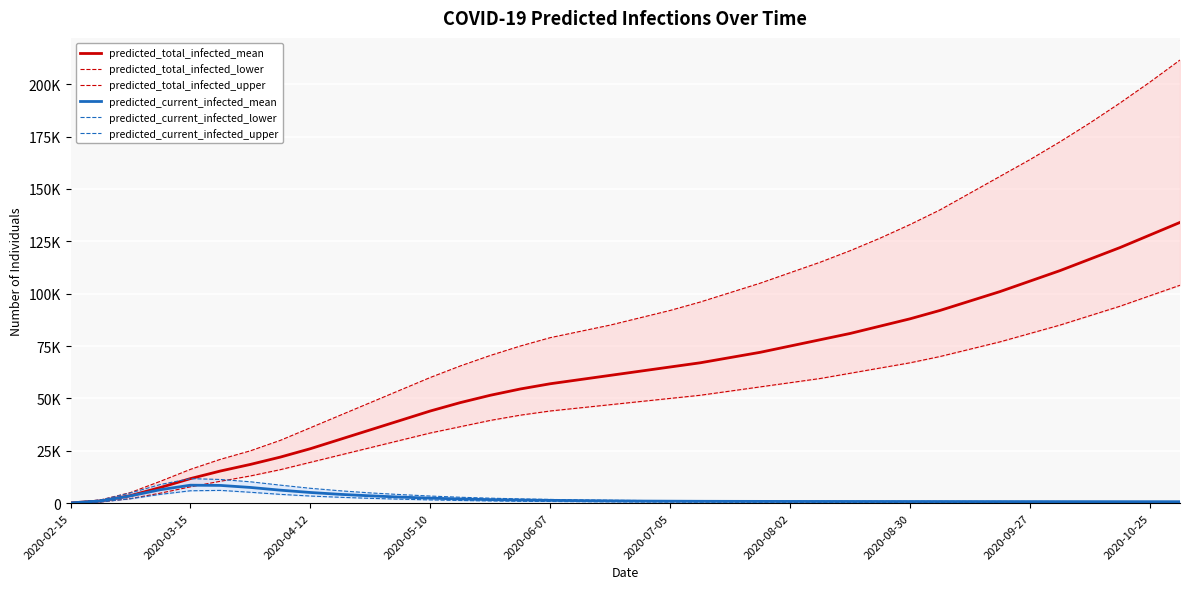

At 27, list the series in order from smallest to largest.

predicted_current_infected_lower, predicted_current_infected_mean, predicted_current_infected_upper, predicted_total_infected_lower, predicted_total_infected_mean, predicted_total_infected_upper